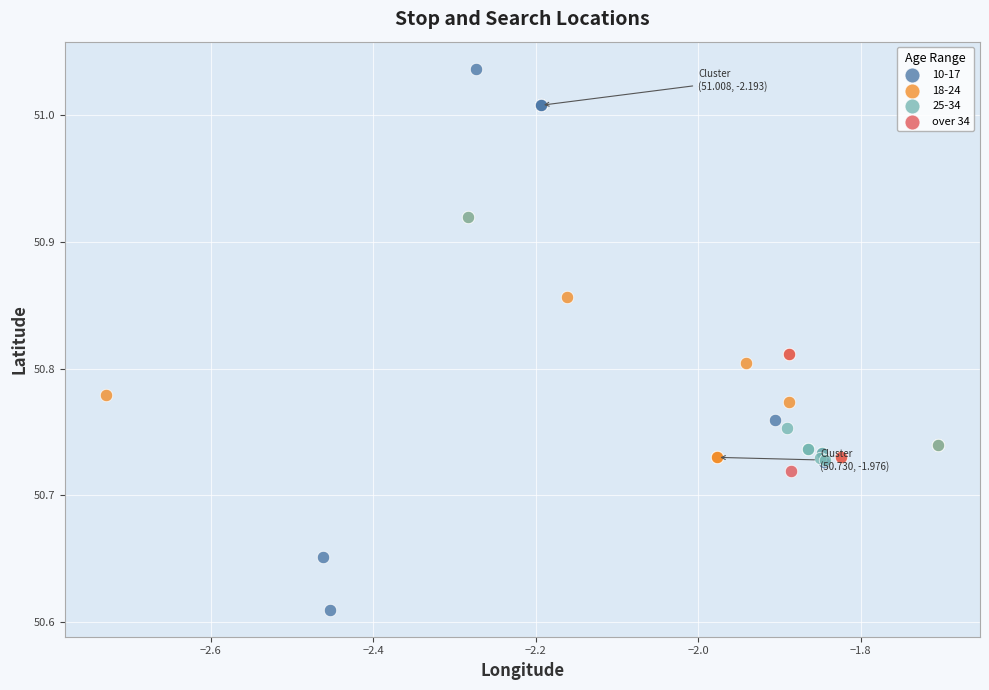

Which series reaches the minimum Y coordinate?

10-17